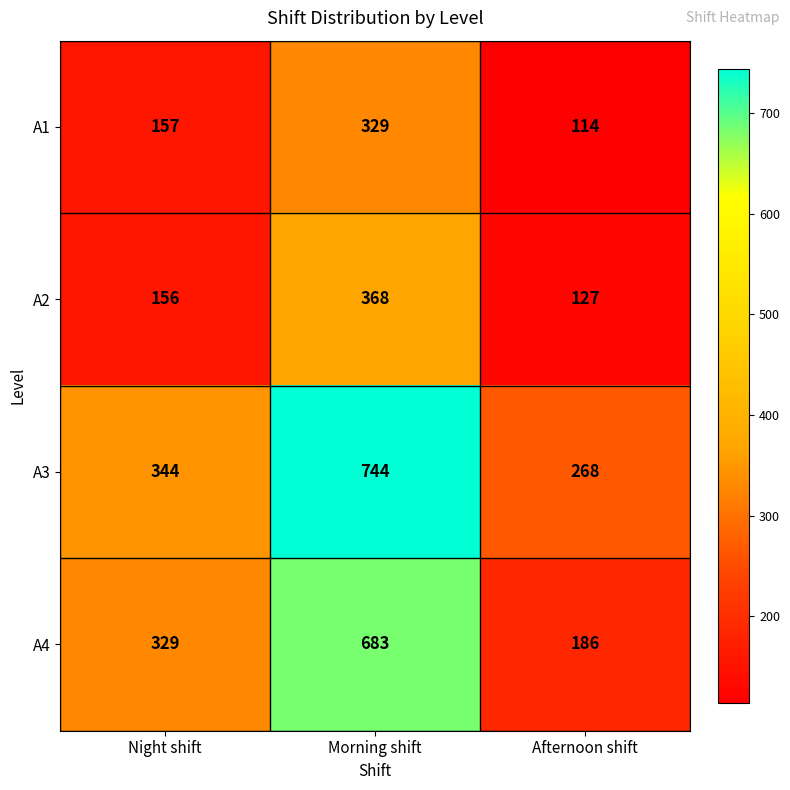

How many categories are shown in the chart?

3